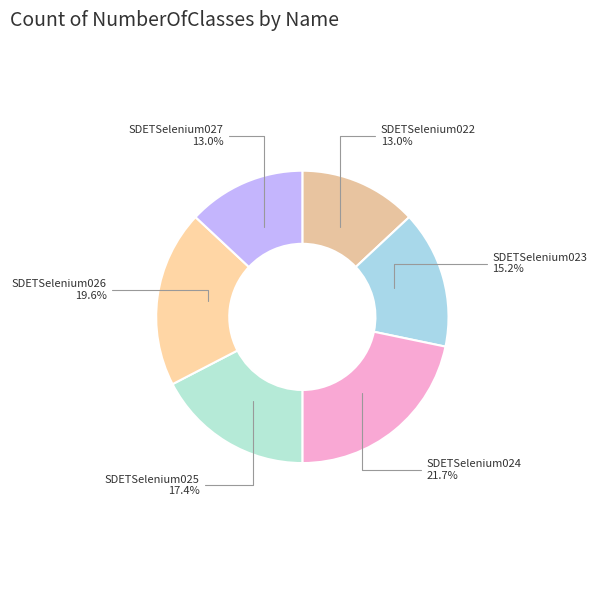

Is the sum of SDETSelenium024 and SDETSelenium026 greater than half?

No